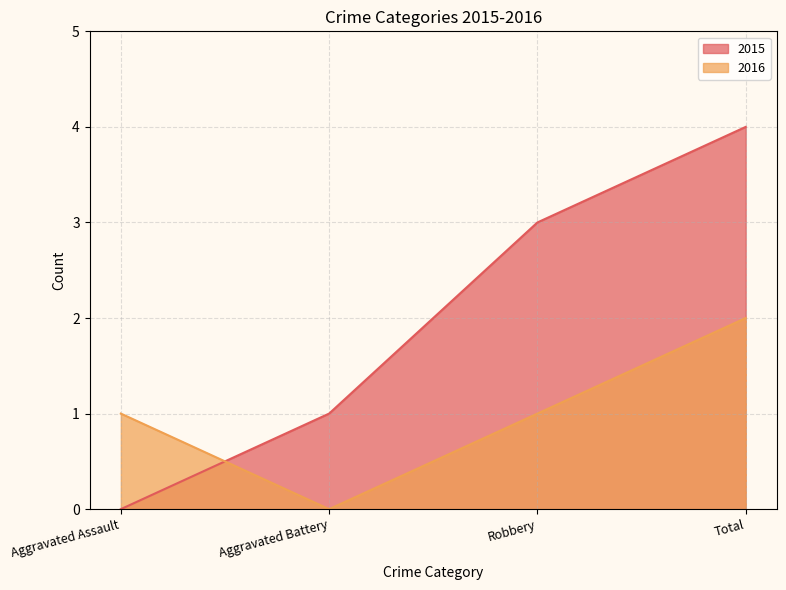

What is the maximum value shown in the chart?

4